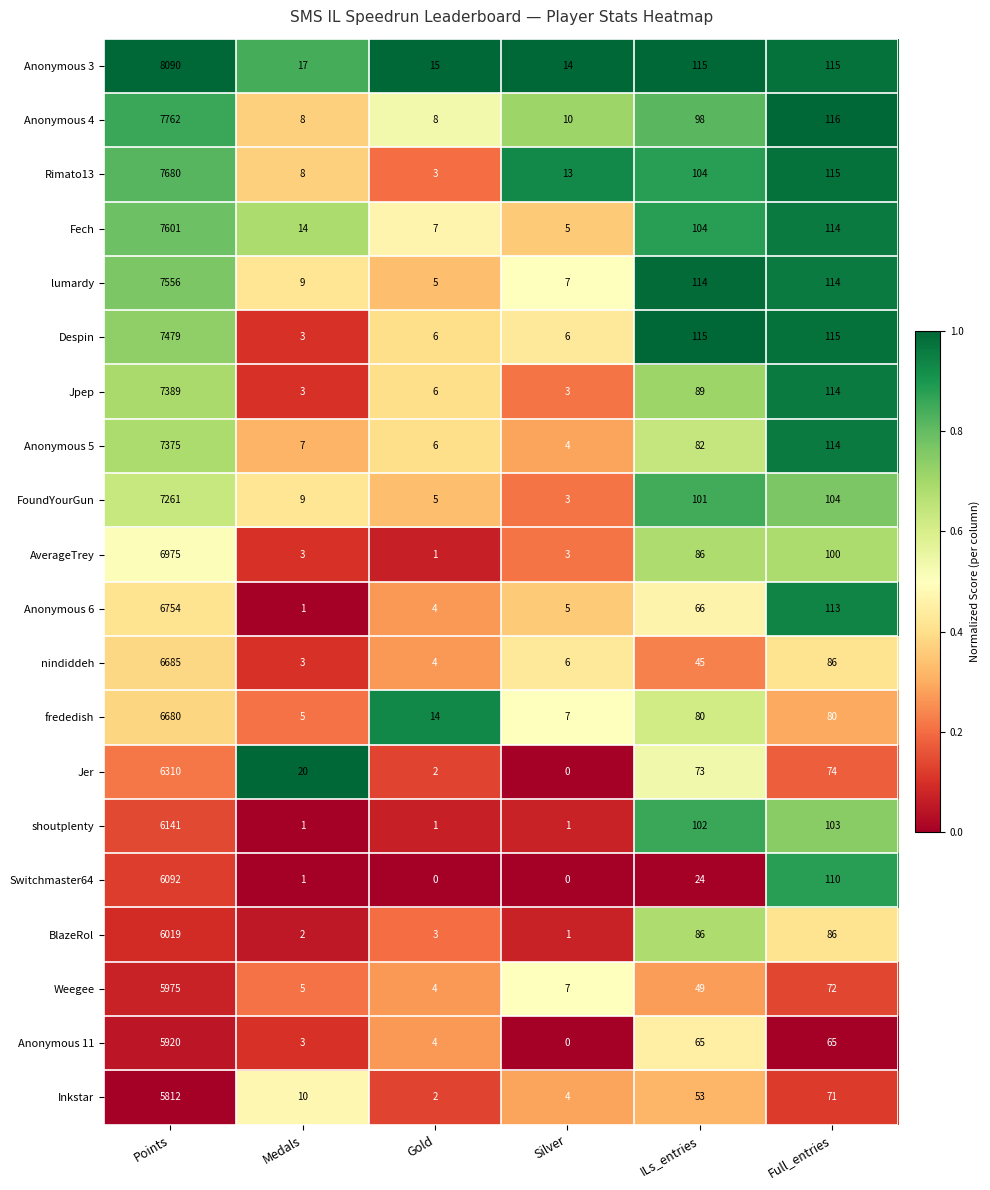

List the series in order of their peak value, lowest first.

Inkstar, Anonymous 11, Weegee, BlazeRol, Switchmaster64, shoutplenty, Jer, frededish, nindiddeh, Anonymous 6, AverageTrey, FoundYourGun, Anonymous 5, Jpep, Despin, lumardy, Fech, Rimato13, Anonymous 4, Anonymous 3